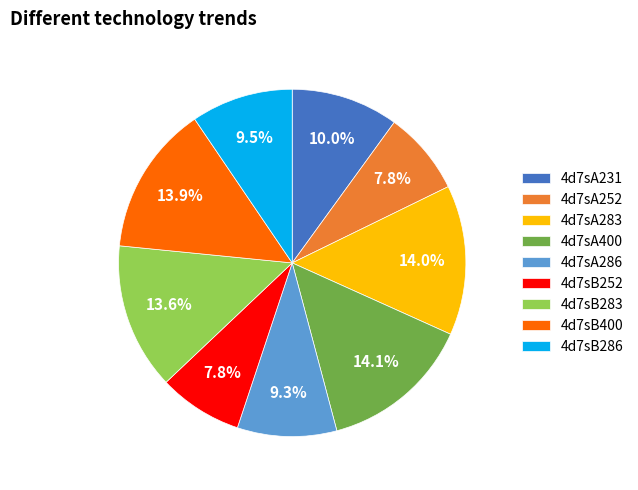

Count the number of slices in the pie.

9